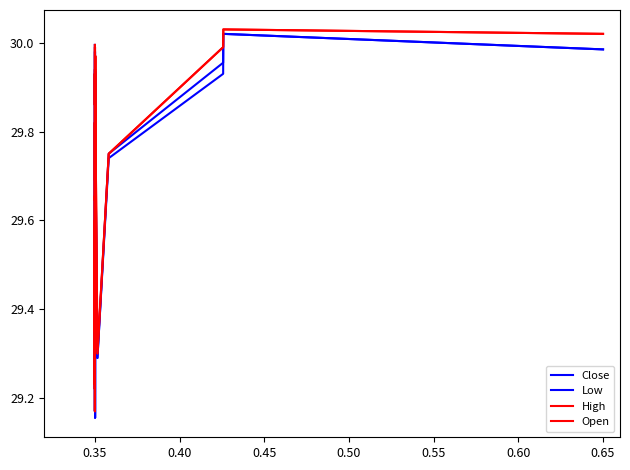

Is this an area chart (filled region under the line)?

No